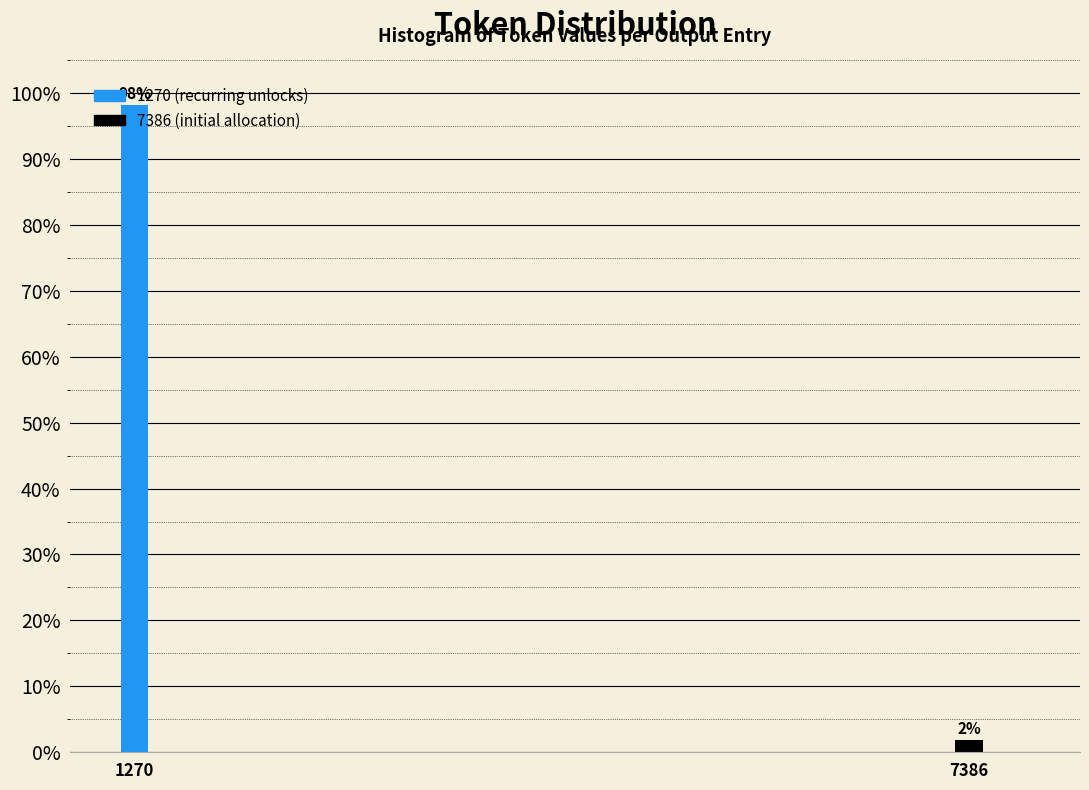

What is the sum of all values?

100.0